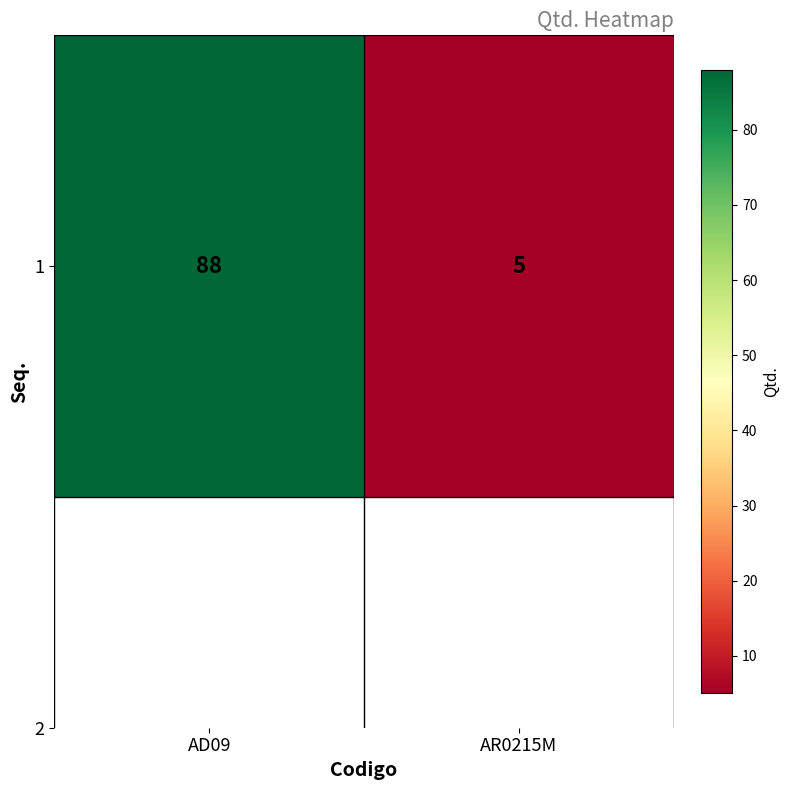

How many data points are less than 88?

1